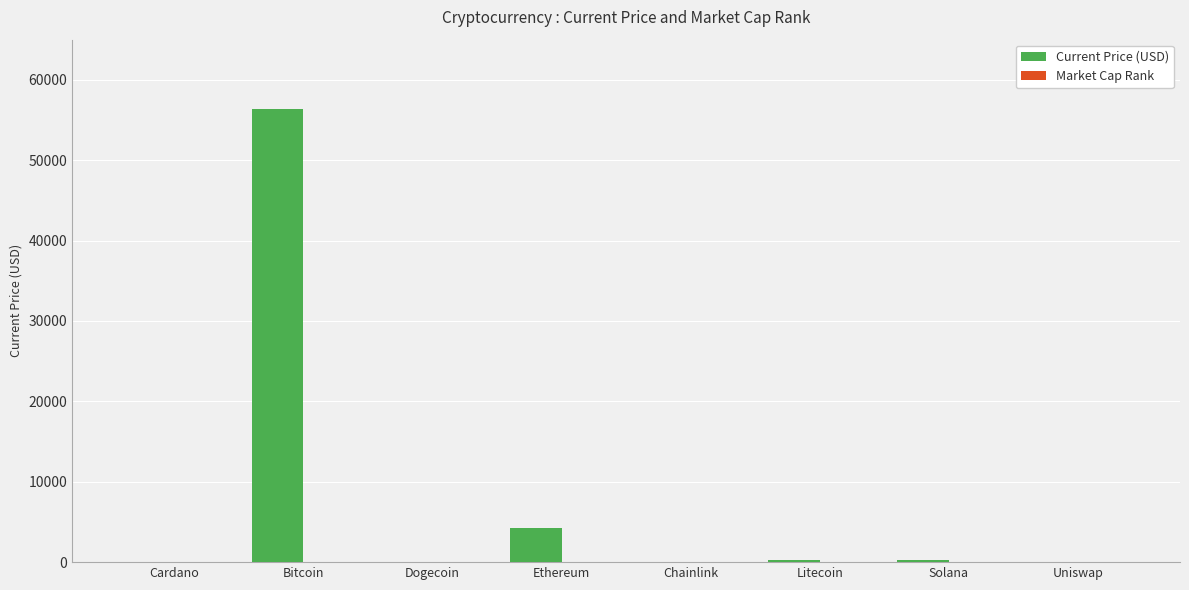

Where is Current Price (USD) nearest to the value 28210?

Ethereum